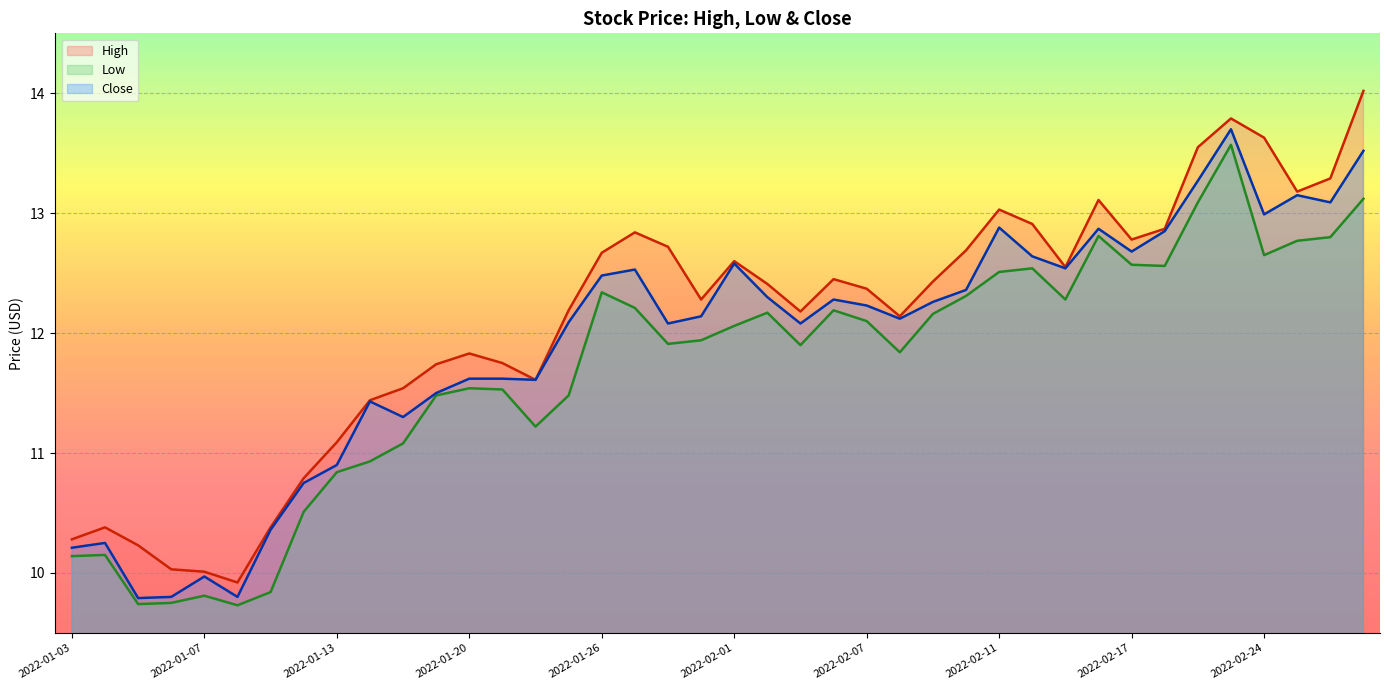

Reading left to right, extract all data points from this chart.

High: 10.3	10.4	10.2	10.0	10.0	9.9	10.4	10.8	11.1	11.4	11.5	11.7	11.8	11.8	11.6	12.2	12.7	12.8	12.7	12.3	12.6	12.4	12.2	12.4	12.4	12.1	12.4	12.7	13.0	12.9	12.6	13.1	12.8	12.9	13.6	13.8	13.6	13.2	13.3	14.0
Low: 10.1	10.2	9.7	9.8	9.8	9.7	9.8	10.5	10.8	10.9	11.1	11.5	11.5	11.5	11.2	11.5	12.3	12.2	11.9	11.9	12.1	12.2	11.9	12.2	12.1	11.8	12.2	12.3	12.5	12.5	12.3	12.8	12.6	12.6	13.1	13.6	12.7	12.8	12.8	13.1
Close: 10.2	10.2	9.8	9.8	10.0	9.8	10.4	10.8	10.9	11.4	11.3	11.5	11.6	11.6	11.6	12.1	12.5	12.5	12.1	12.1	12.6	12.3	12.1	12.3	12.2	12.1	12.3	12.4	12.9	12.6	12.5	12.9	12.7	12.8	13.3	13.7	13.0	13.2	13.1	13.5